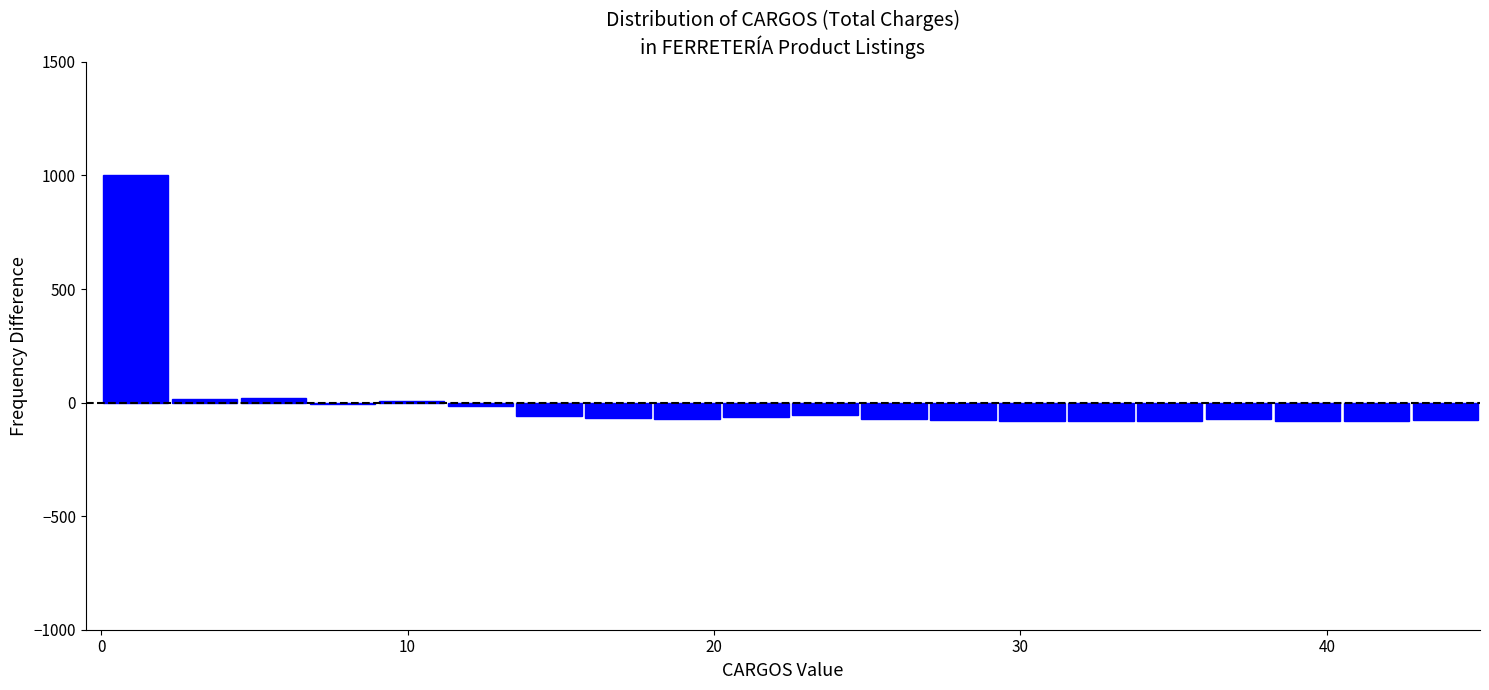

Around what value on the x-axis is the tallest bar? Give the approximate position of its centre, as read against the axis.

1